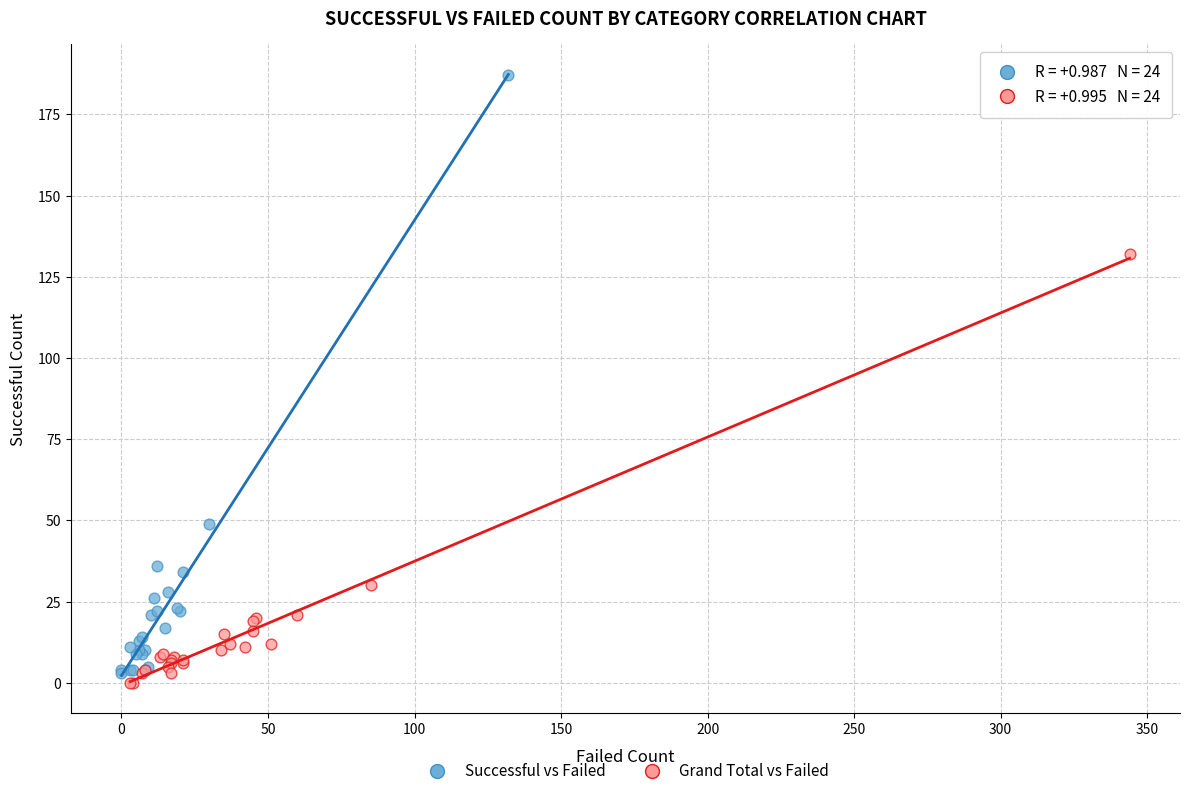

Which series has the largest Y range (max minus min)?

Successful vs Failed